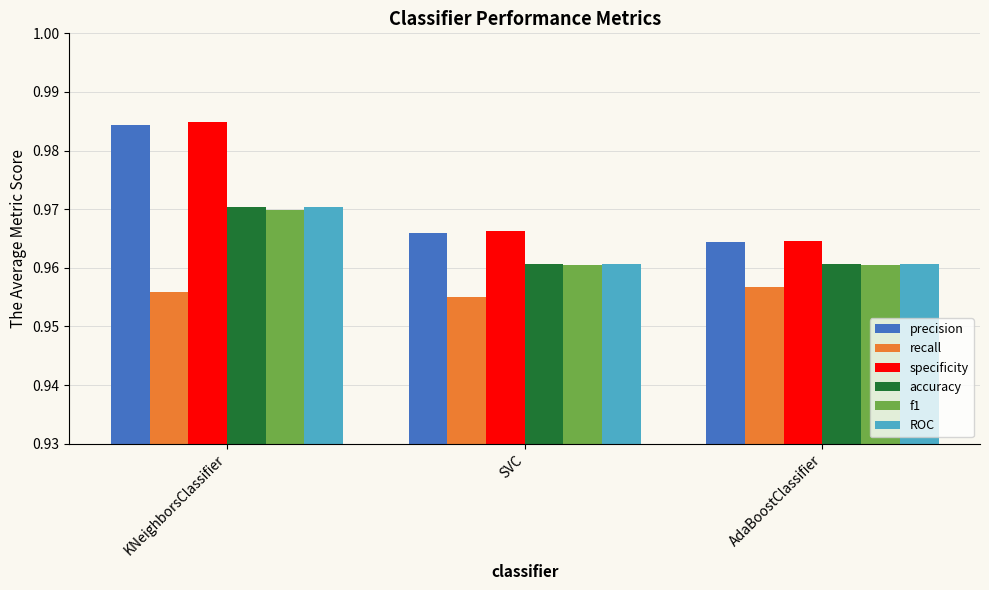

What is the total value across all series at SVC?

5.8